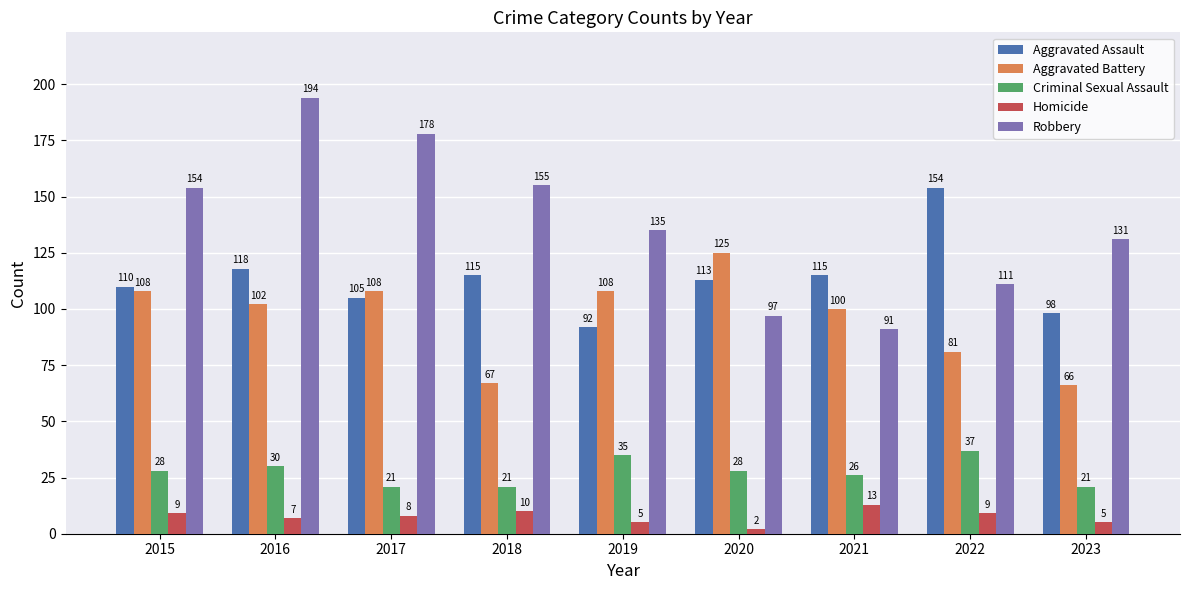

At how many categories does at least one series exceed 180?

1